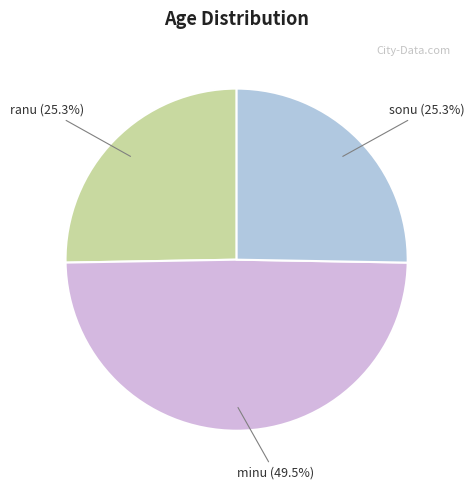

How many slices are in this pie chart?

3